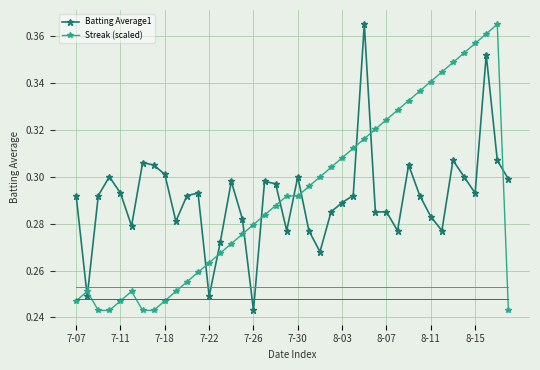

How many lines are shown in the chart?

2